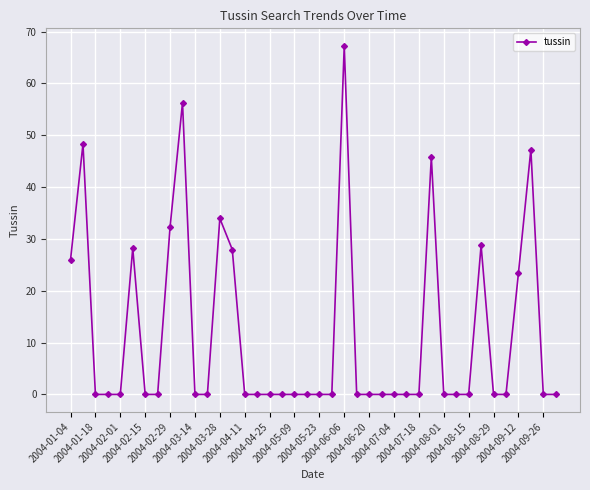

What is the difference between the maximum and minimum values?

67.3